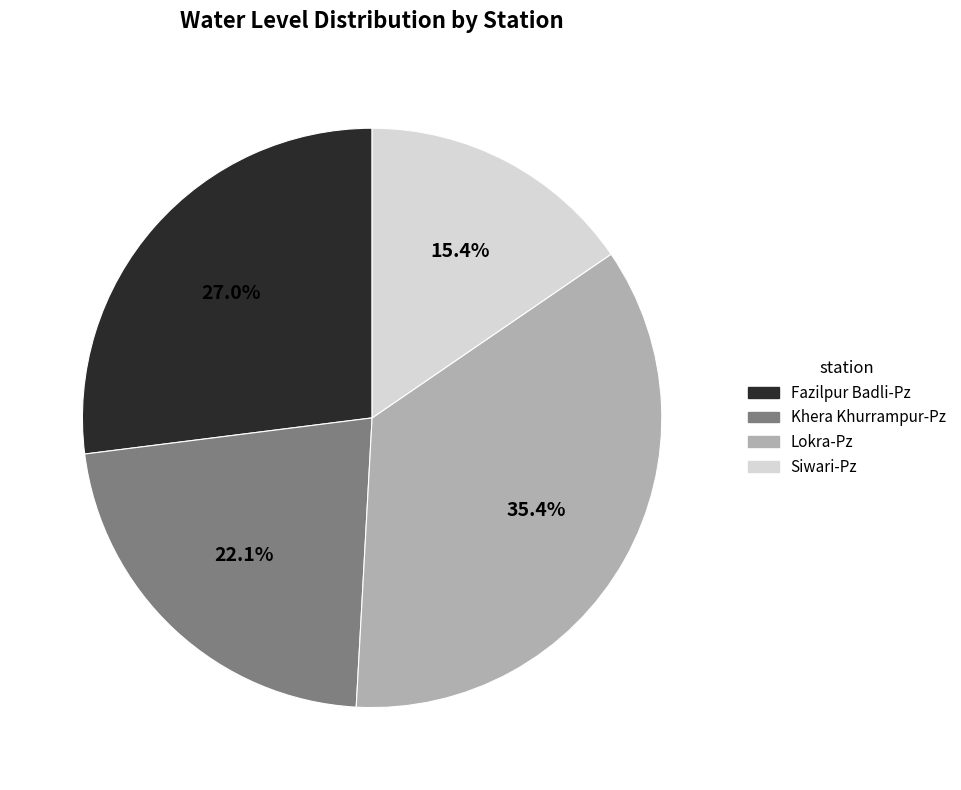

What portion of the pie excludes Siwari-Pz?

84.6%